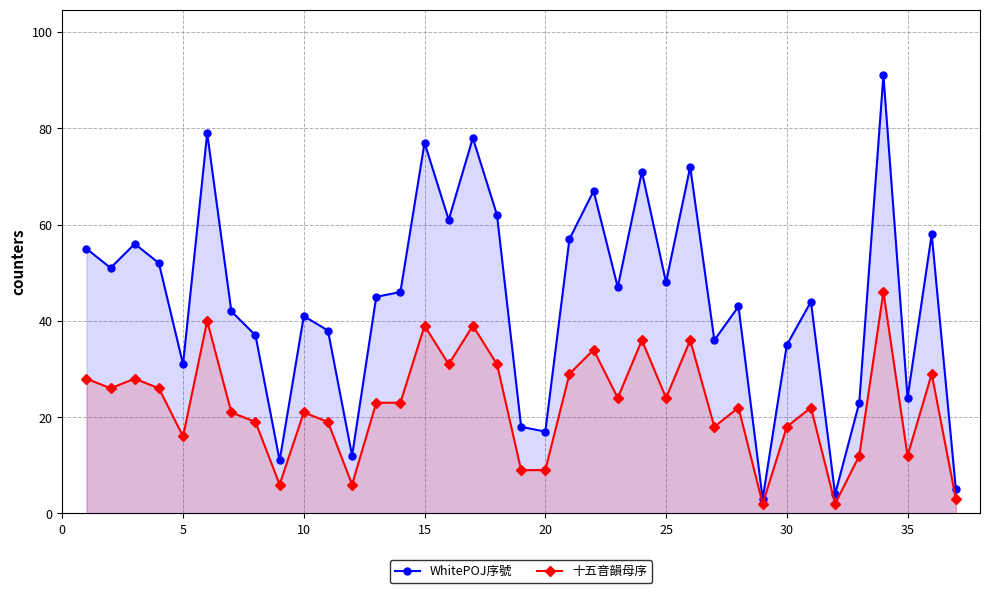

What is the spread (max minus min) of values at 30?

17